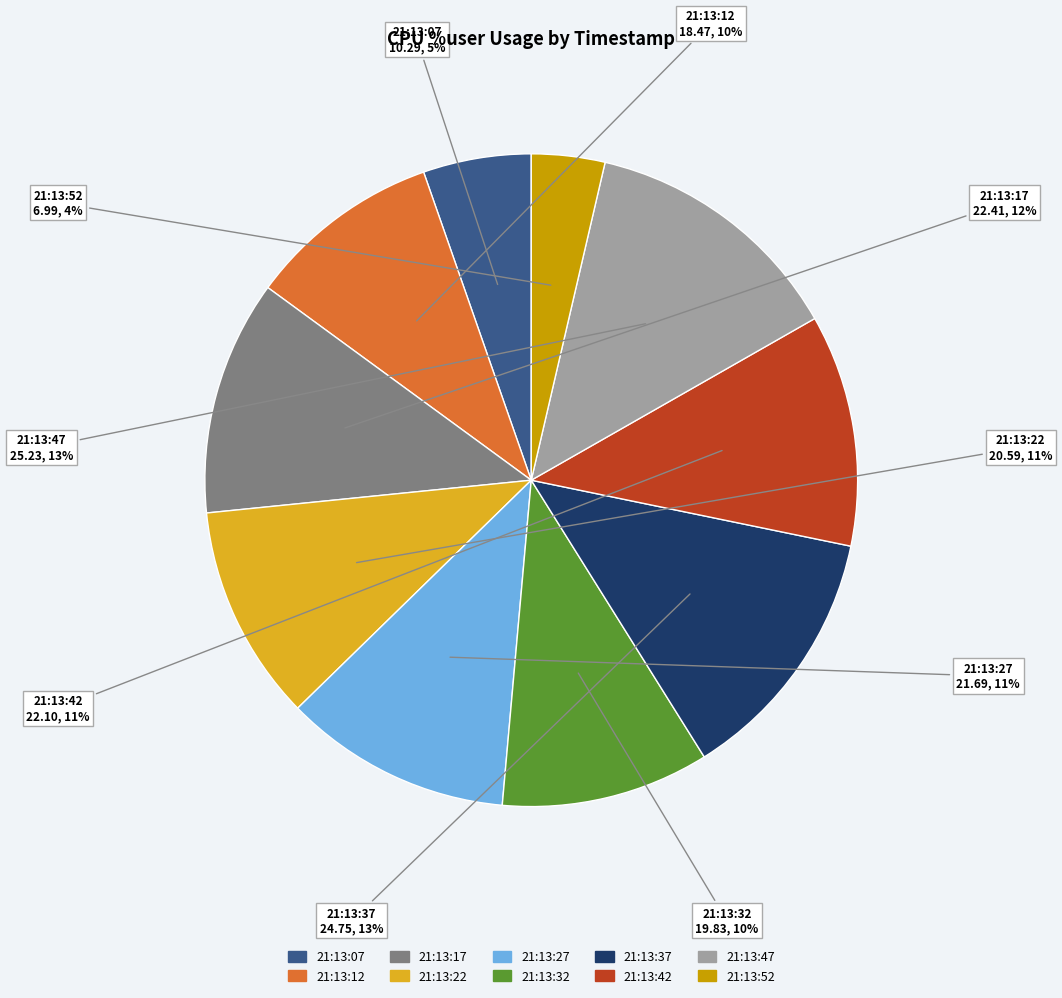

To the nearest percent, what is the combined percentage of 21:13:17 and 21:13:42?

23%